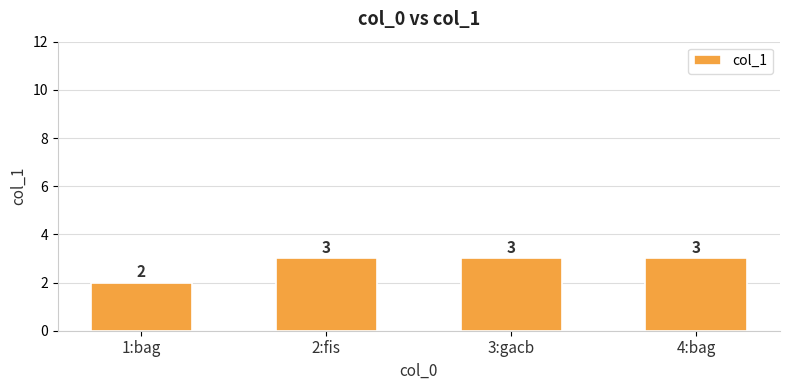

What is the label of the 3rd bar from the right?

2:fis